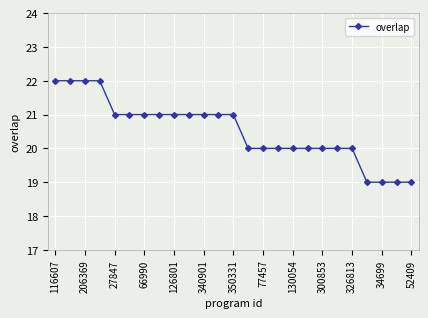

What is the maximum value shown in the chart?

22